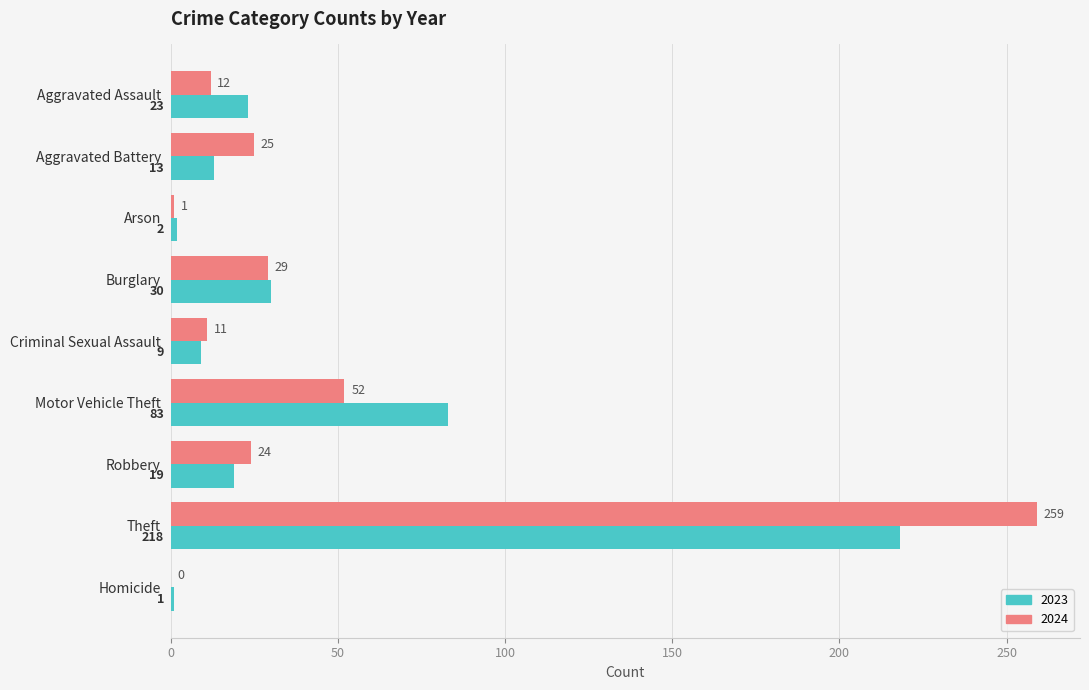

Where is 2023 nearest to the value 109?

Motor Vehicle Theft